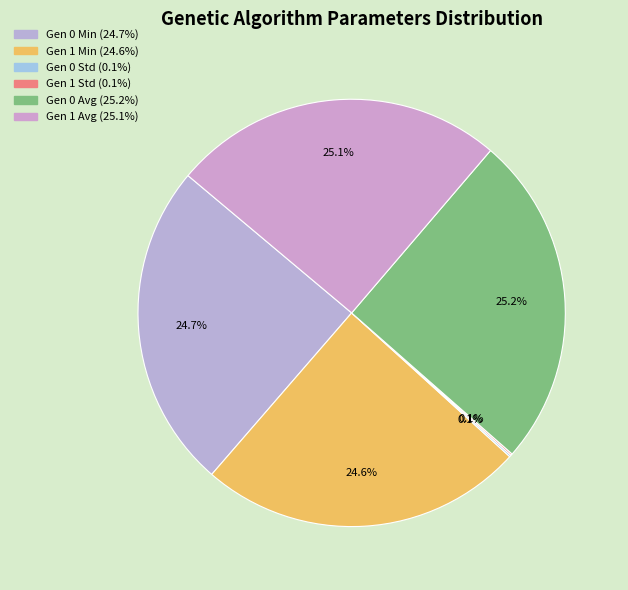

How many segments does this pie chart have?

6